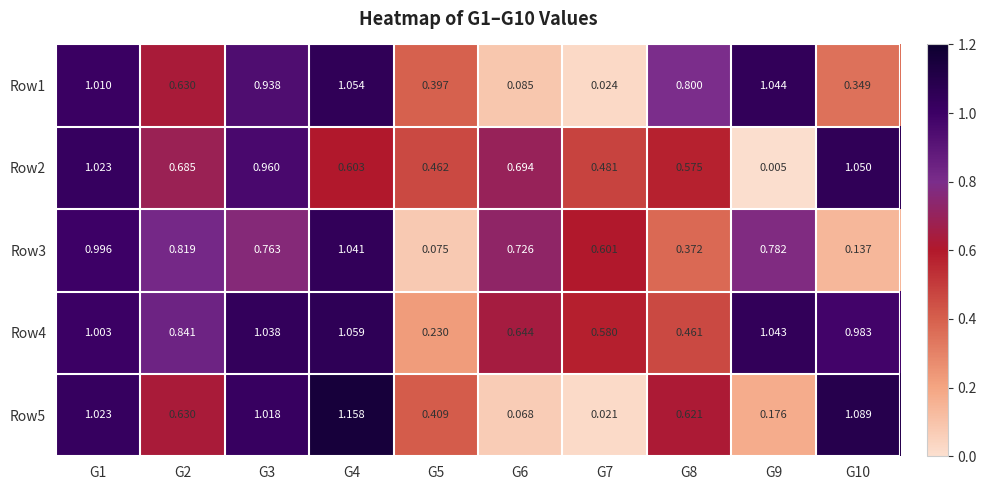

Is the value of Row5 at G6 greater than the value of Row2 at G6?

No